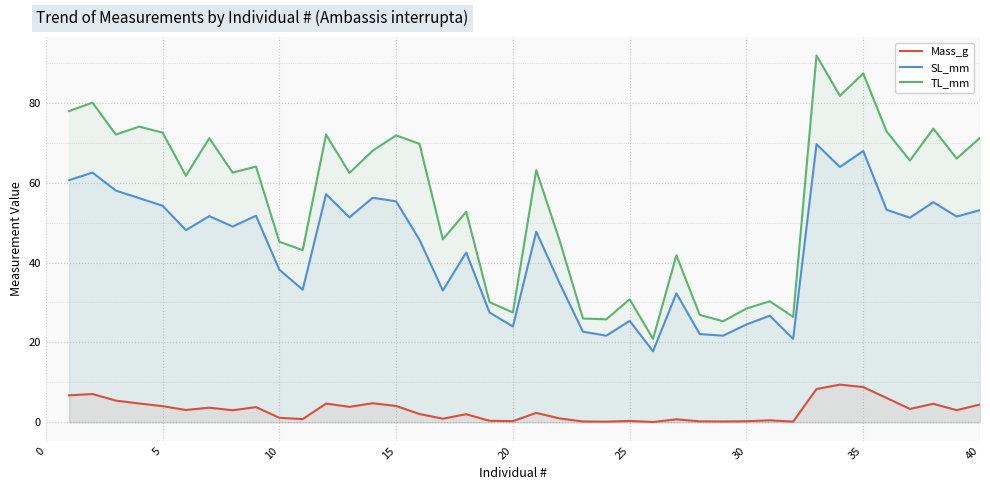

True or false: TL_mm and SL_mm cross at least once.

False